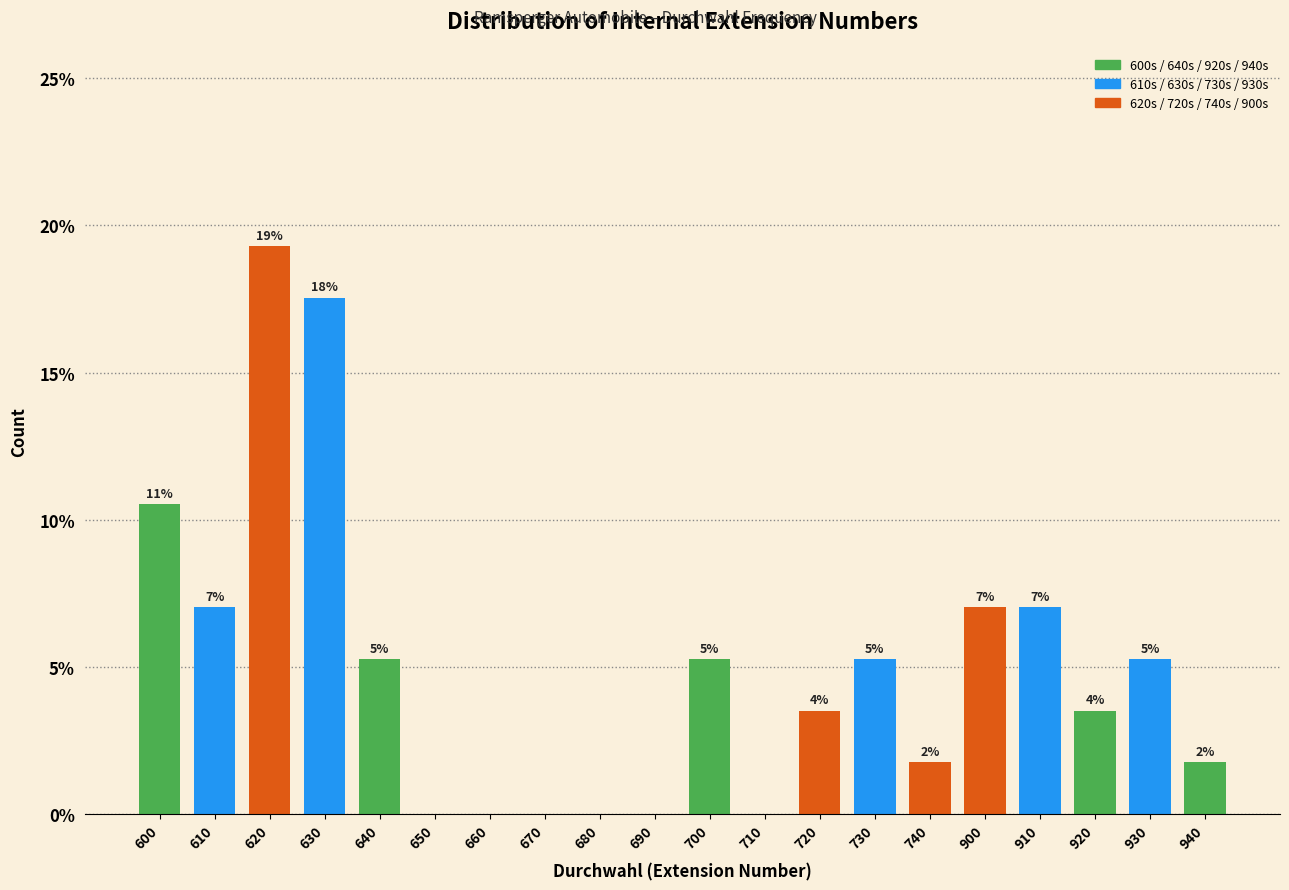

Are the bars horizontal?

No